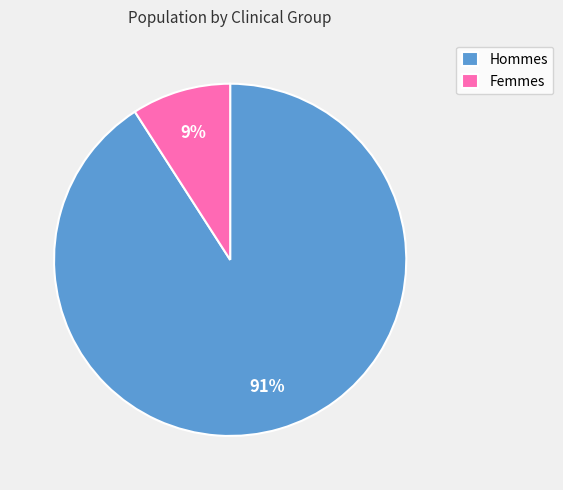

True or false: Femmes accounts for 14% of the total.

False